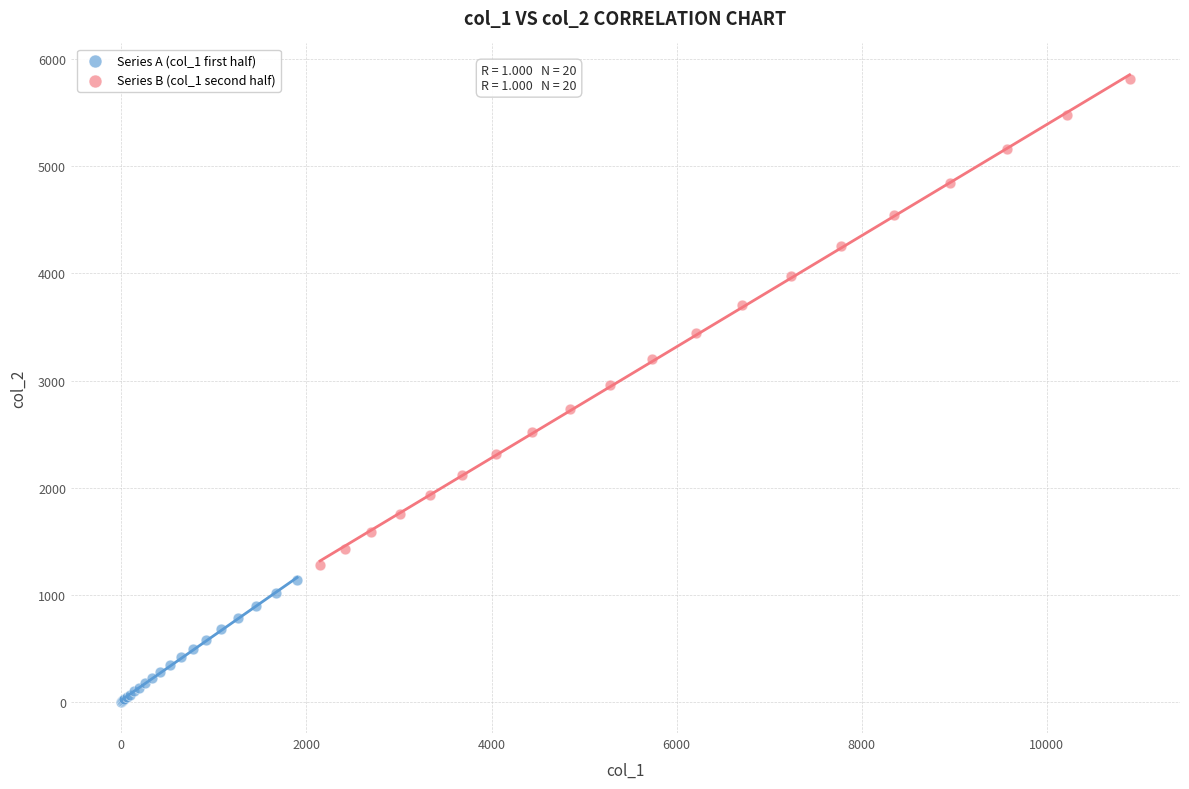

Which series contains the lowest Y value?

Series A (col_1 first half)